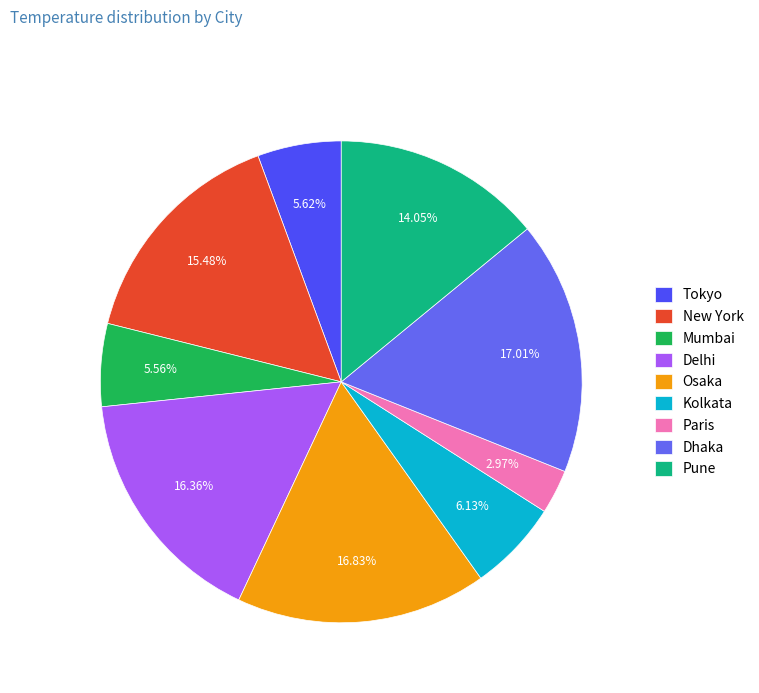

What percentage is the Kolkata slice, to the nearest percent?

6%